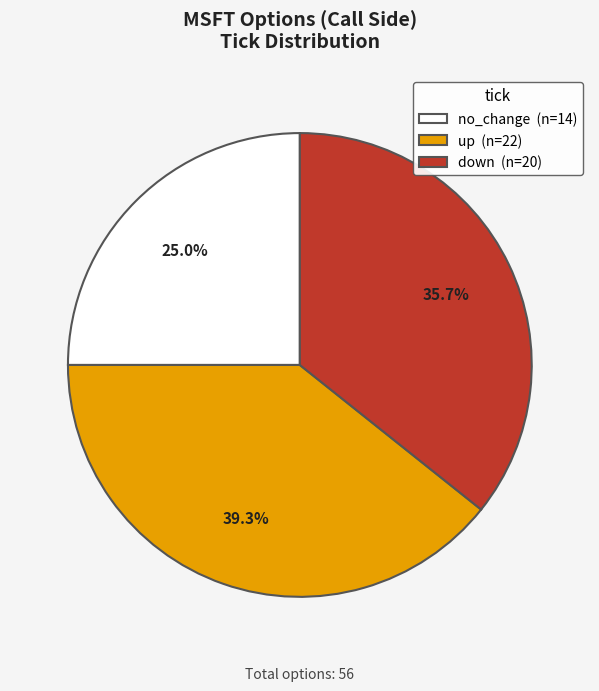

How many segments does this pie chart have?

3